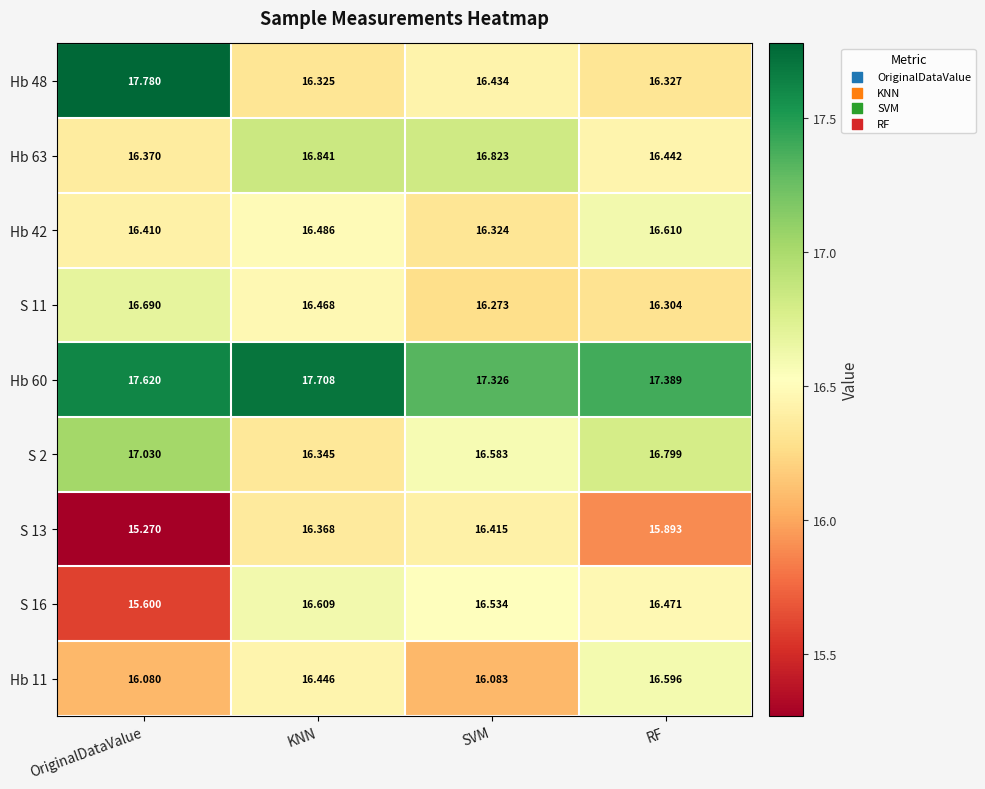

Count the number of categories in the chart.

4